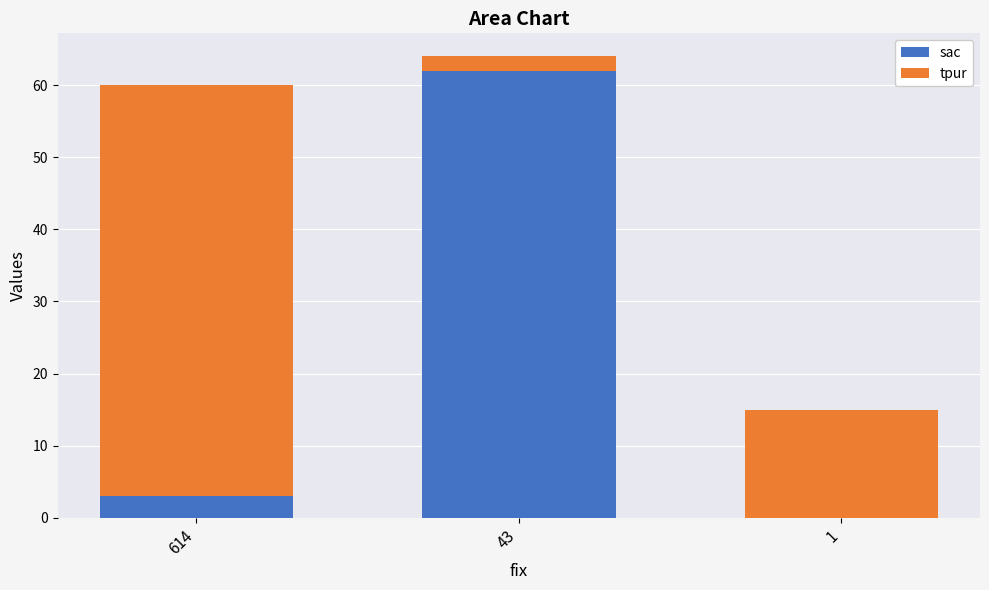

Reading left to right, transcribe the values for sac.

614=3	43=62	1=0